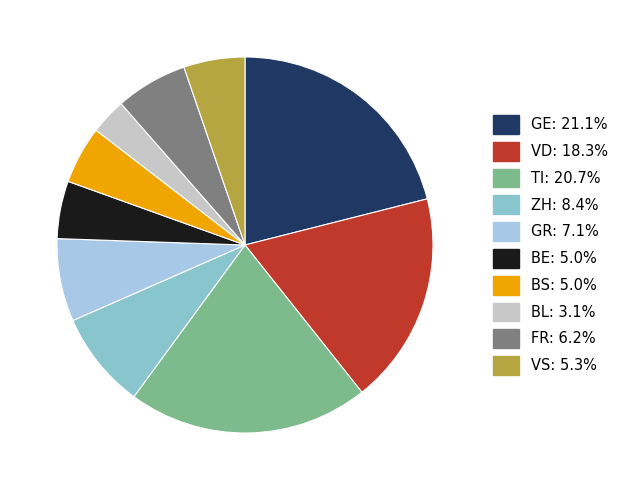

Is there any slice that represents more than half of the pie?

No